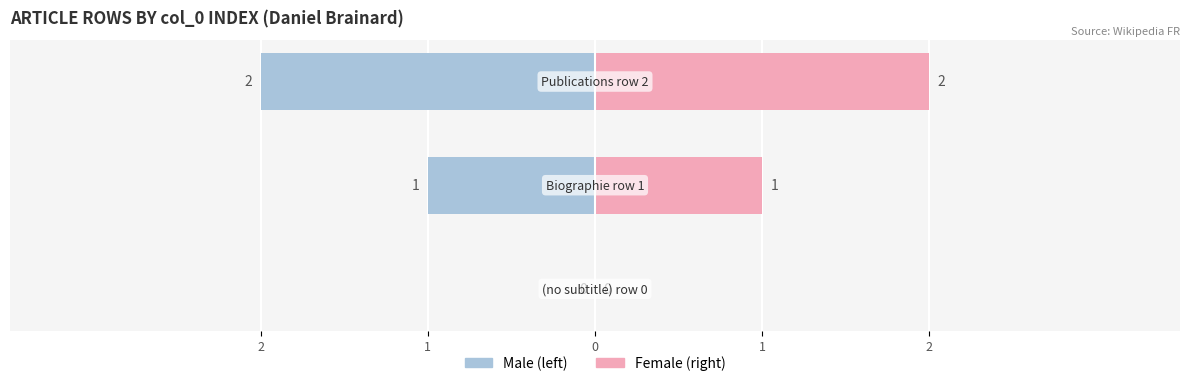

True or false: Male has a value of 0 at 1.

False